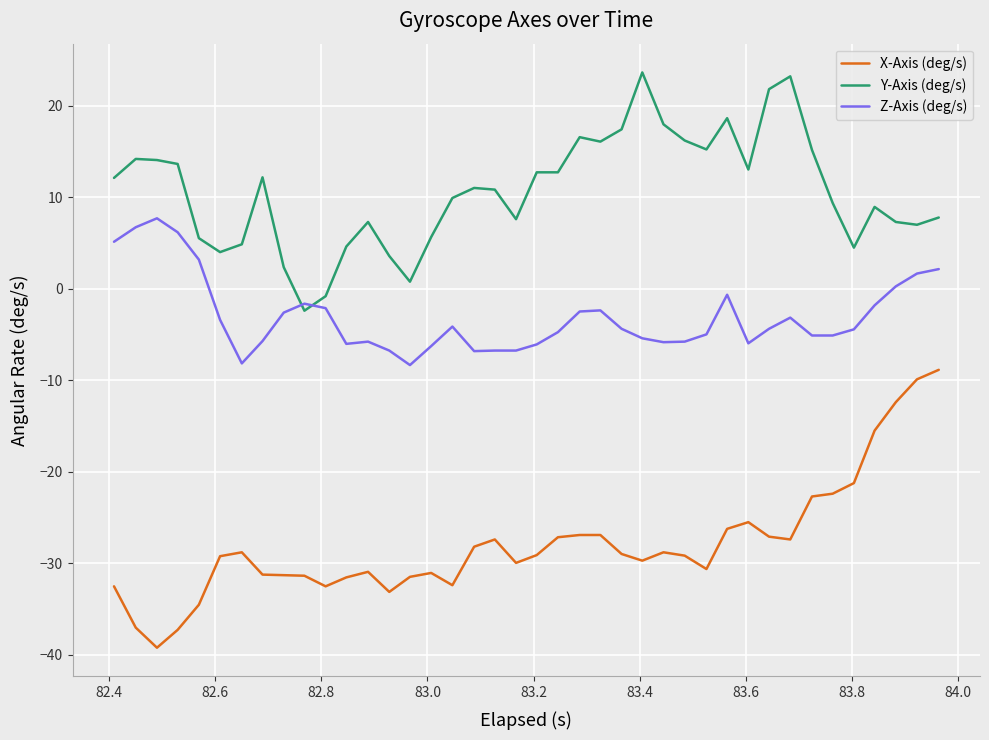

True or false: Z-Axis (deg/s) and X-Axis (deg/s) cross at least once.

False